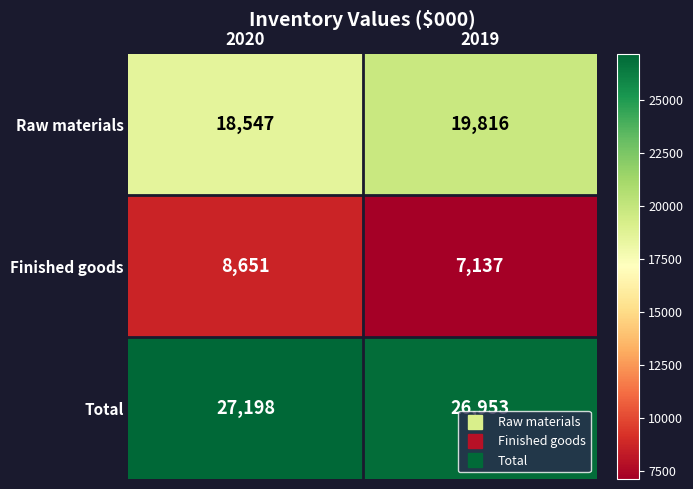

Which series has the largest total across all categories?

Total